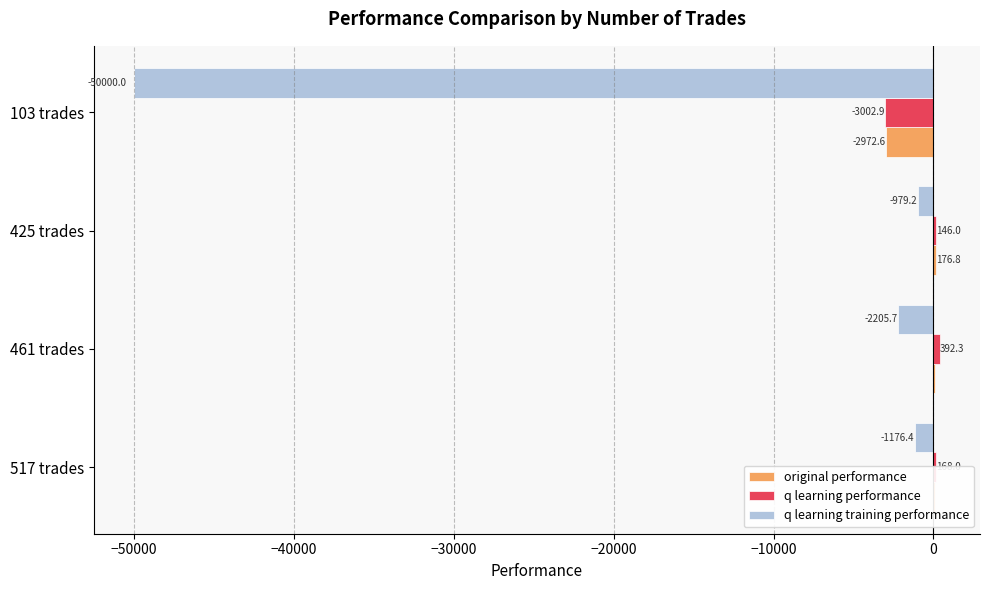

What is the total value across all series at 517 trades?

-940.8